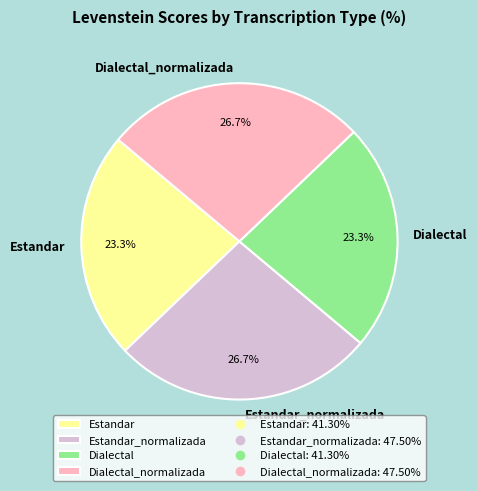

True or false: Dialectal_normalizada accounts for 16% of the total.

False